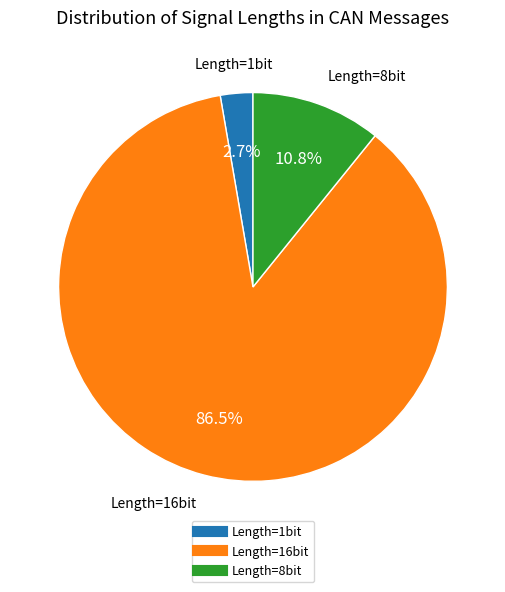

Is there a majority slice in this chart?

Yes